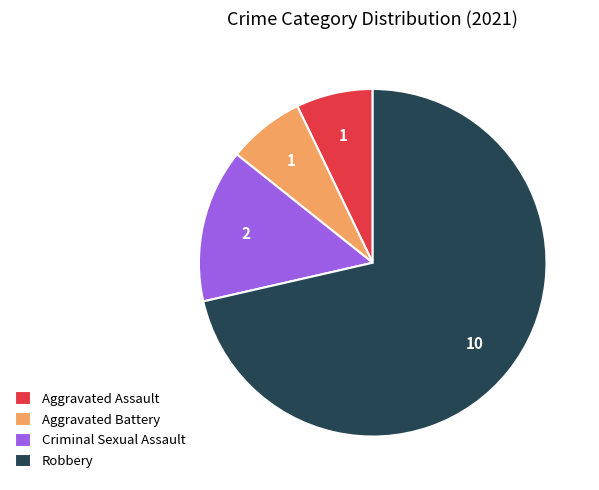

Count the number of slices in the pie.

4